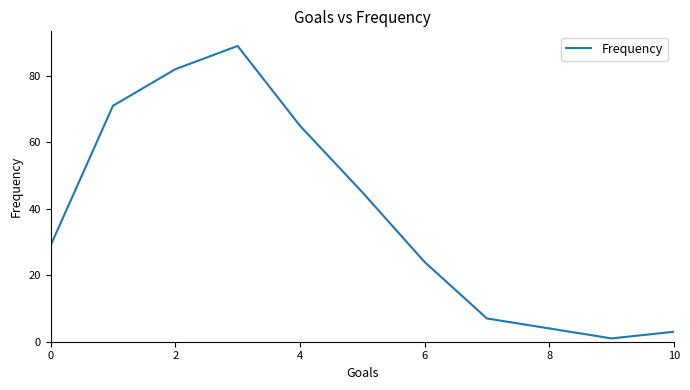

What is the difference between the maximum and minimum values?

88